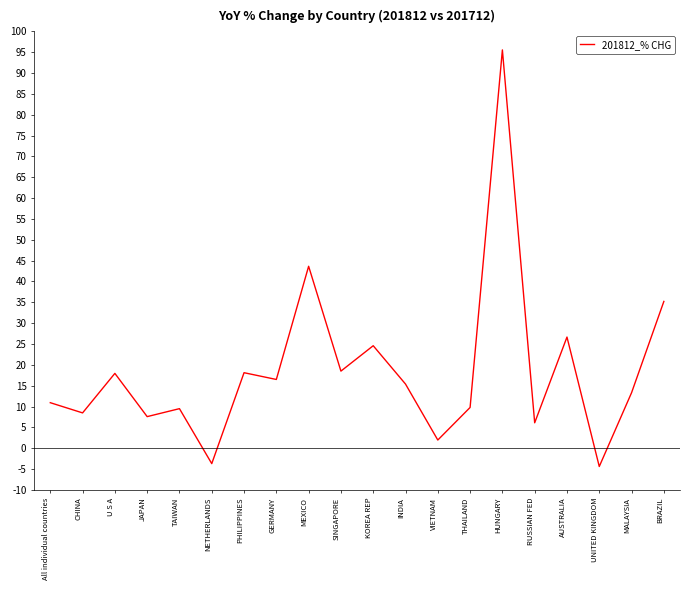

Which has a higher value, RUSSIAN FED or TAIWAN?

TAIWAN